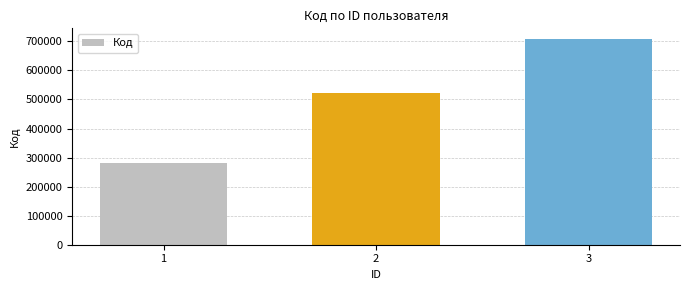

What is the change in value from 1 to 3?

+427320